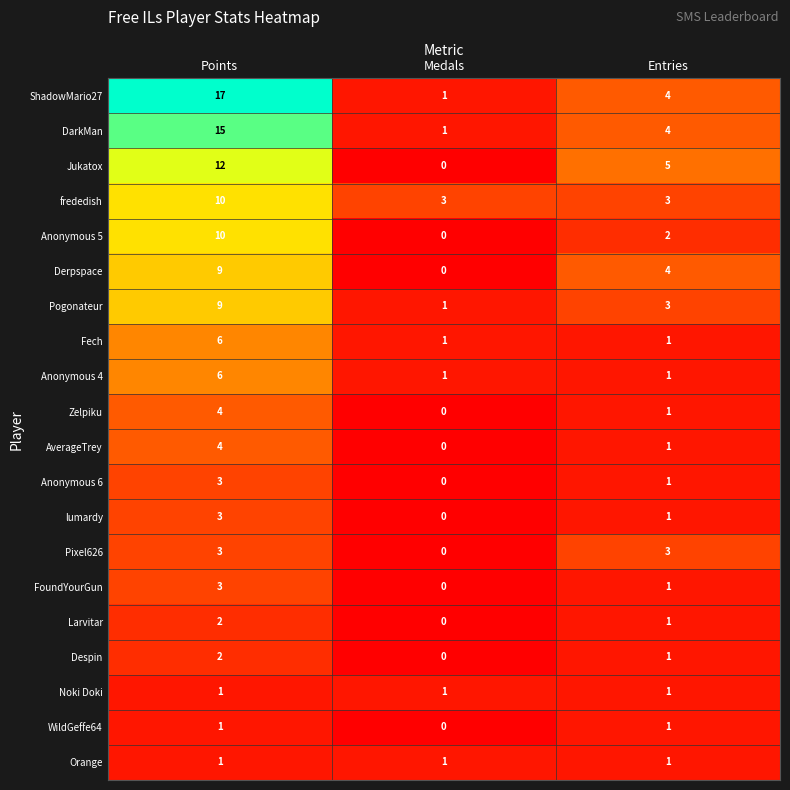

What is the total value across all series at Entries?

40